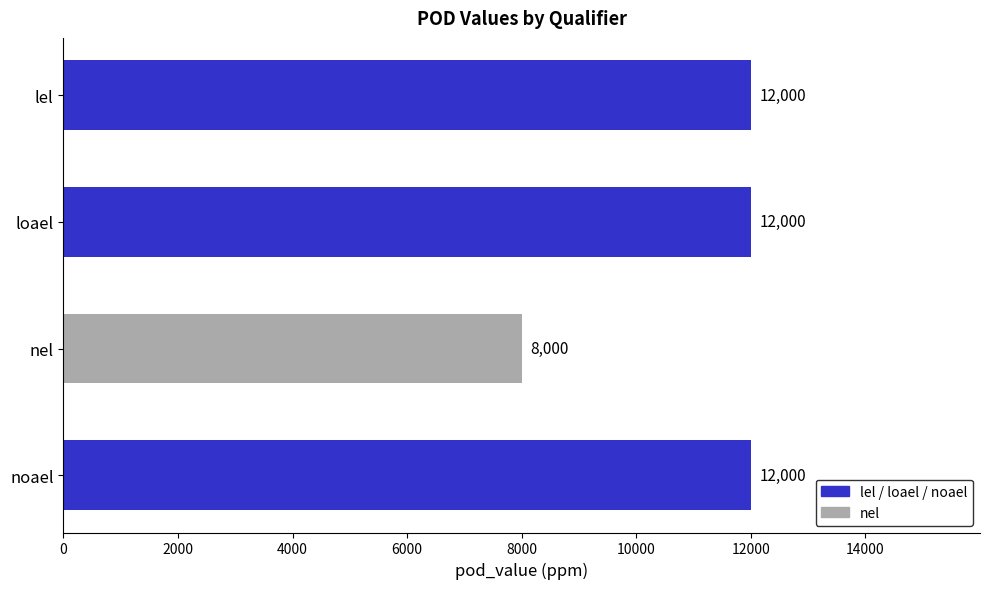

What is the average value?

11000